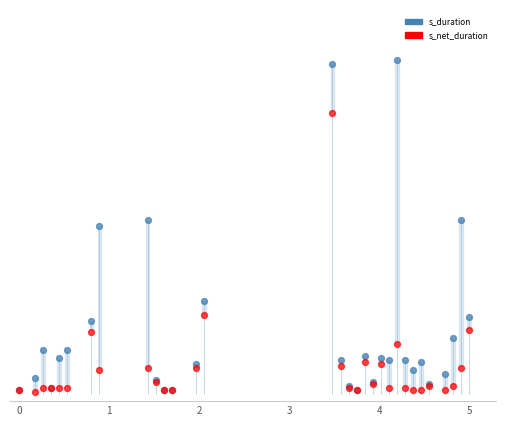

What are all the series names shown in the legend?

s_duration, s_net_duration